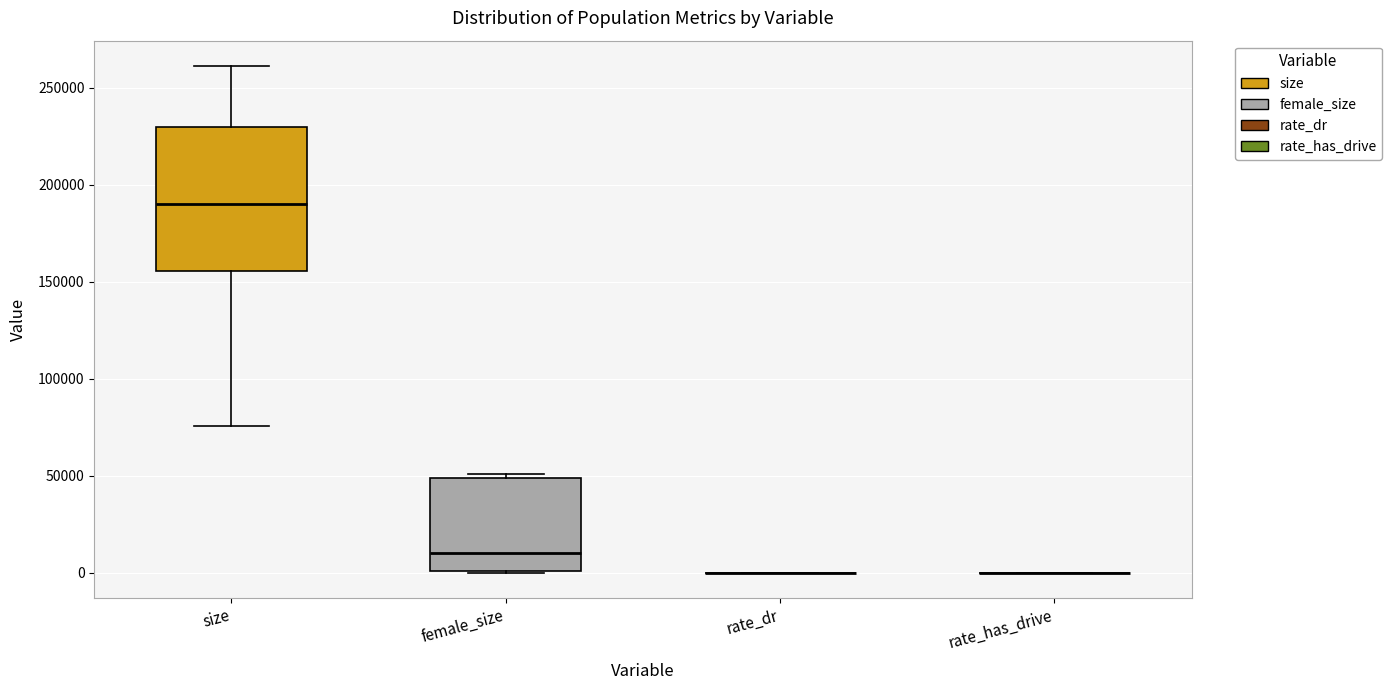

Reading left to right, read every box against the y-axis: the position of its median line, the range the box covers, and the ends of its whiskers. The values are not printed on the chart, so give them approximately, as read against the axis.

size: median 190000, box 155000 to 230000, whiskers 75000 to 260000
female_size: median 10000, box 0 to 50000, whiskers 0 to 50000 (just above the box's upper edge)
rate_dr: box collapsed to a line at 0, whiskers 0 to 0
rate_has_drive: box collapsed to a line at 0, whiskers 0 to 0